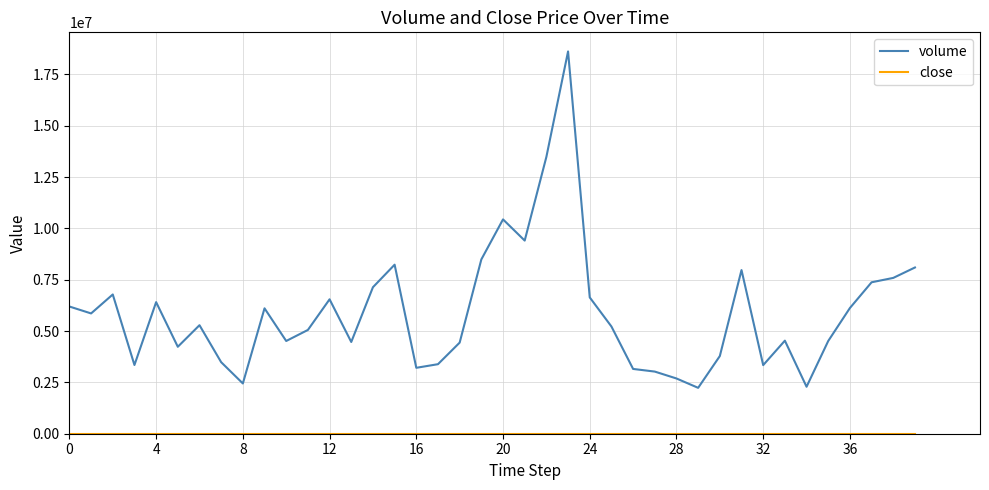

What is the maximum value shown in the chart?

18616803.0